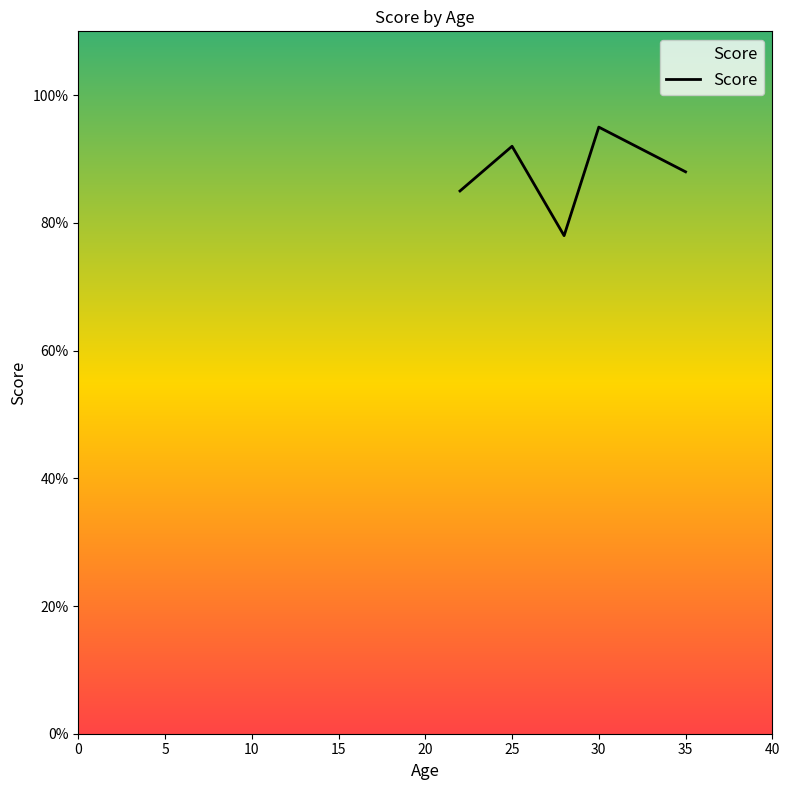

What is the difference between the values at 30 and 35?

7